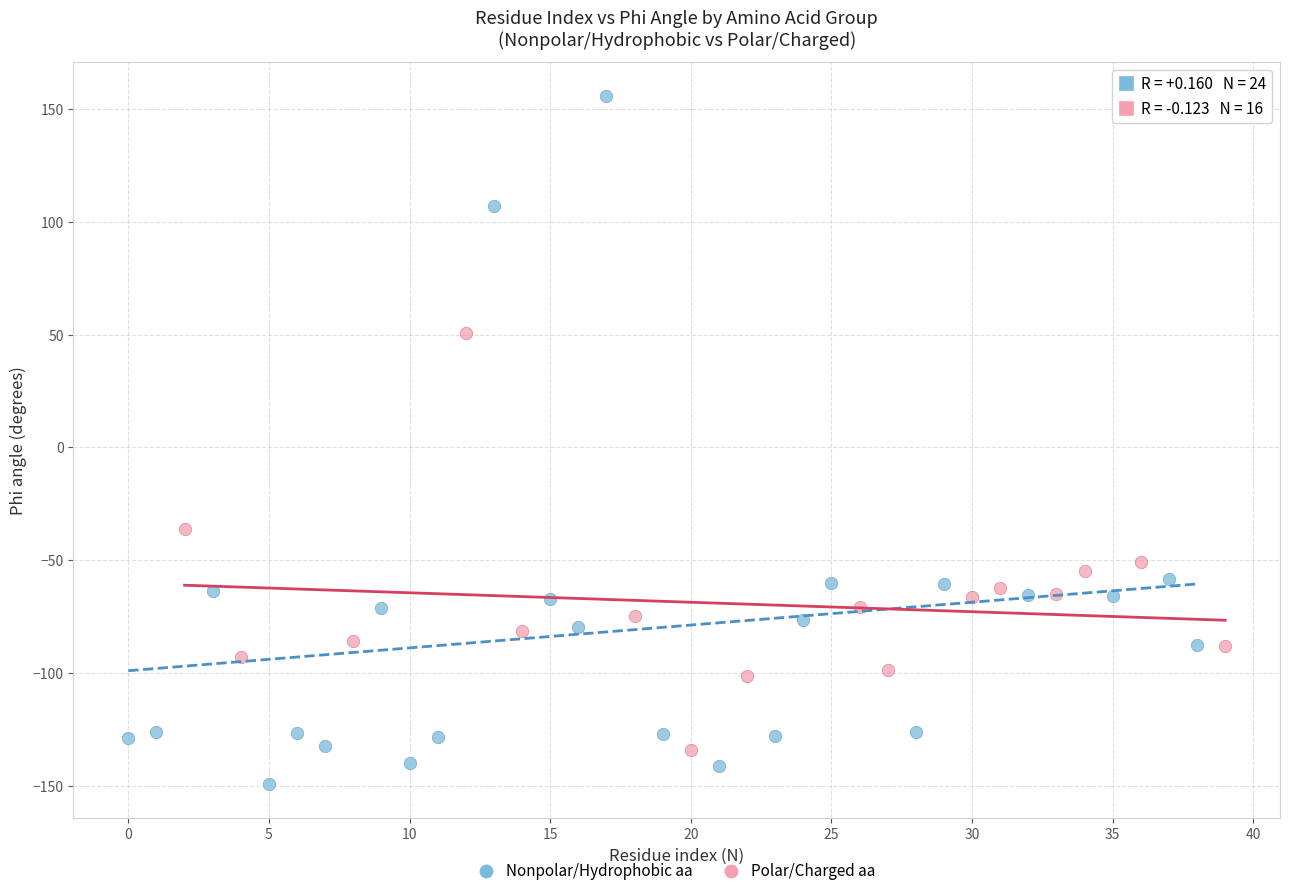

Which series contains the highest Y value?

Nonpolar/Hydrophobic aa